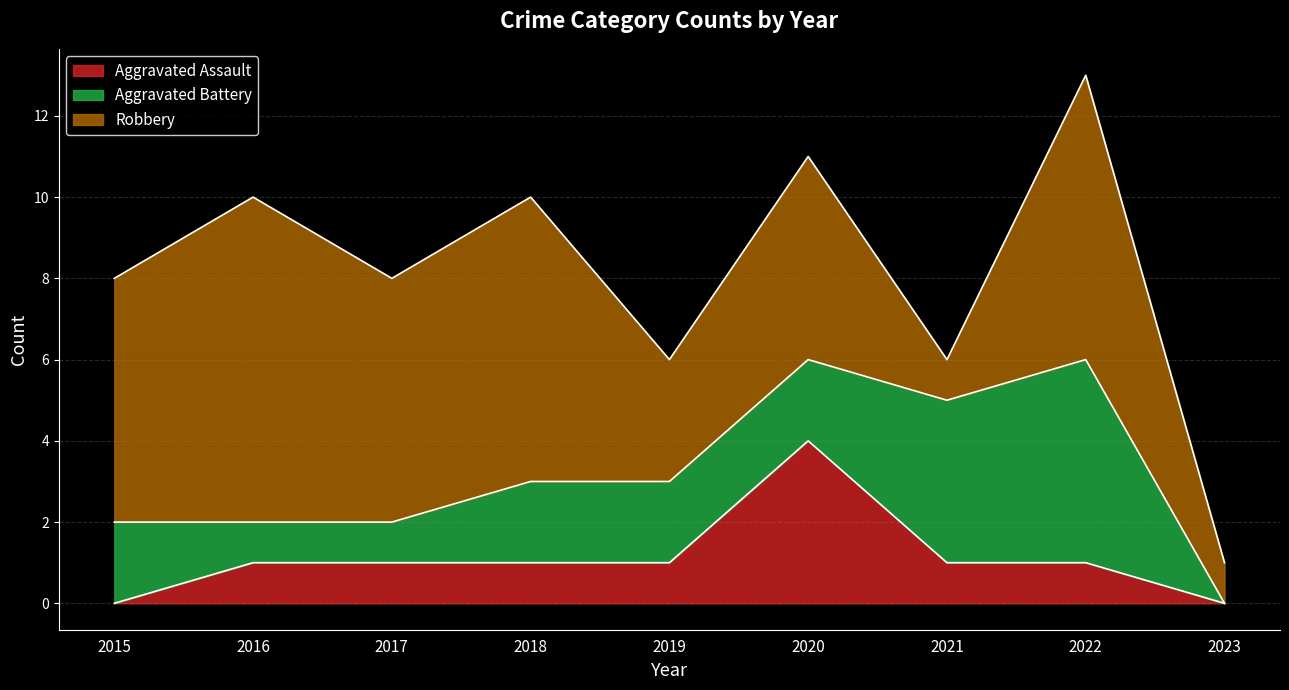

Reading right to left, list all the values displayed in this chart.

Aggravated Assault: 2023=0	2022=1	2021=1	2020=4	2019=1	2018=1	2017=1	2016=1	2015=0
Aggravated Battery: 2023=0	2022=5	2021=4	2020=2	2019=2	2018=2	2017=1	2016=1	2015=2
Robbery: 2023=1	2022=7	2021=1	2020=5	2019=3	2018=7	2017=6	2016=8	2015=6